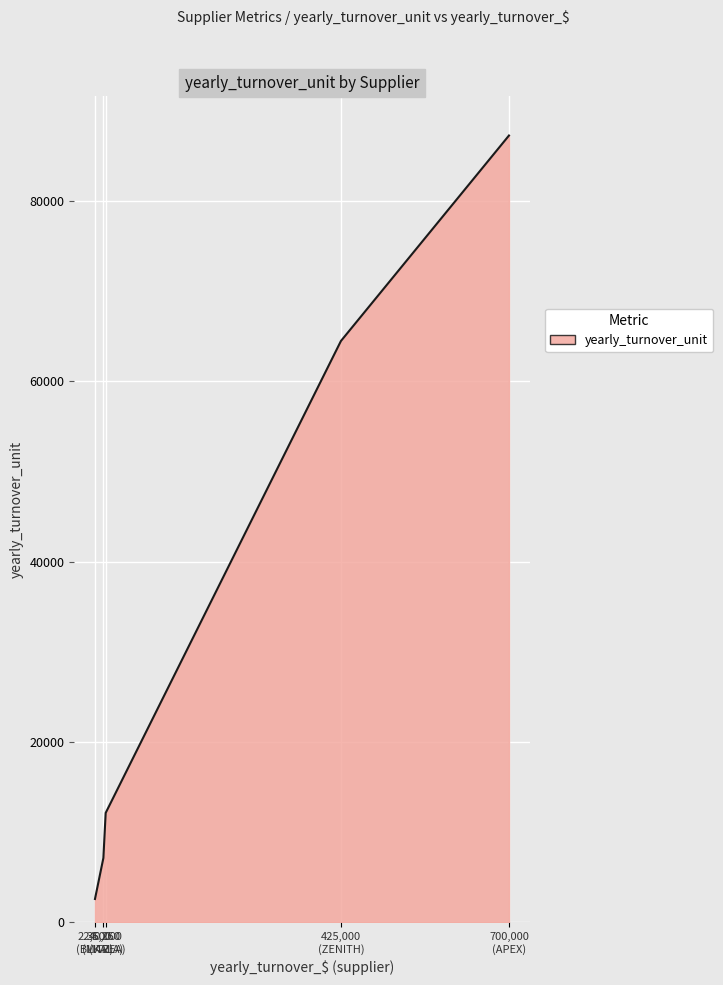

What is the difference between the second highest and second lowest values?

57363